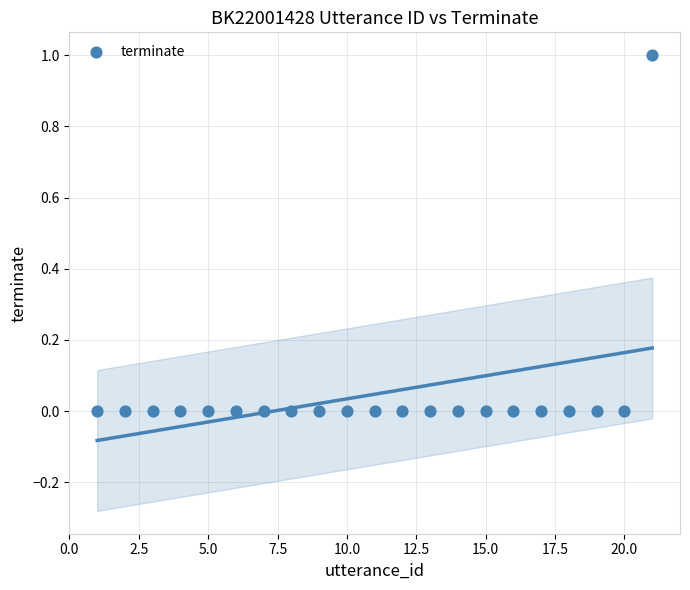

What is the range of X values (max minus min)?

20